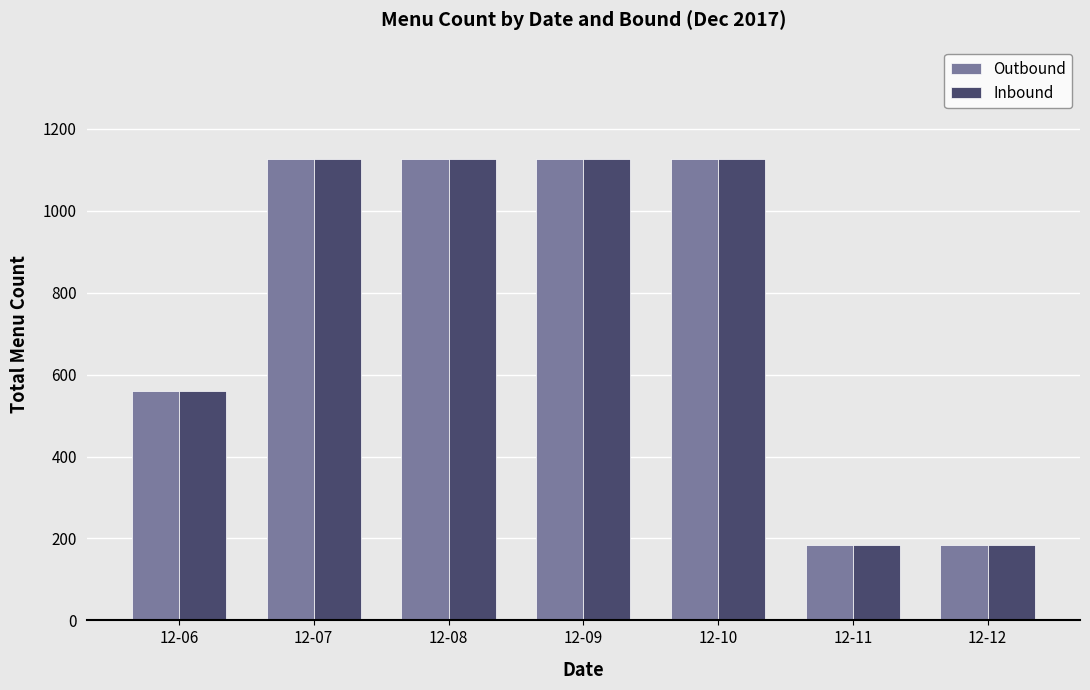

What is the total value across all series at 12-10?

2250